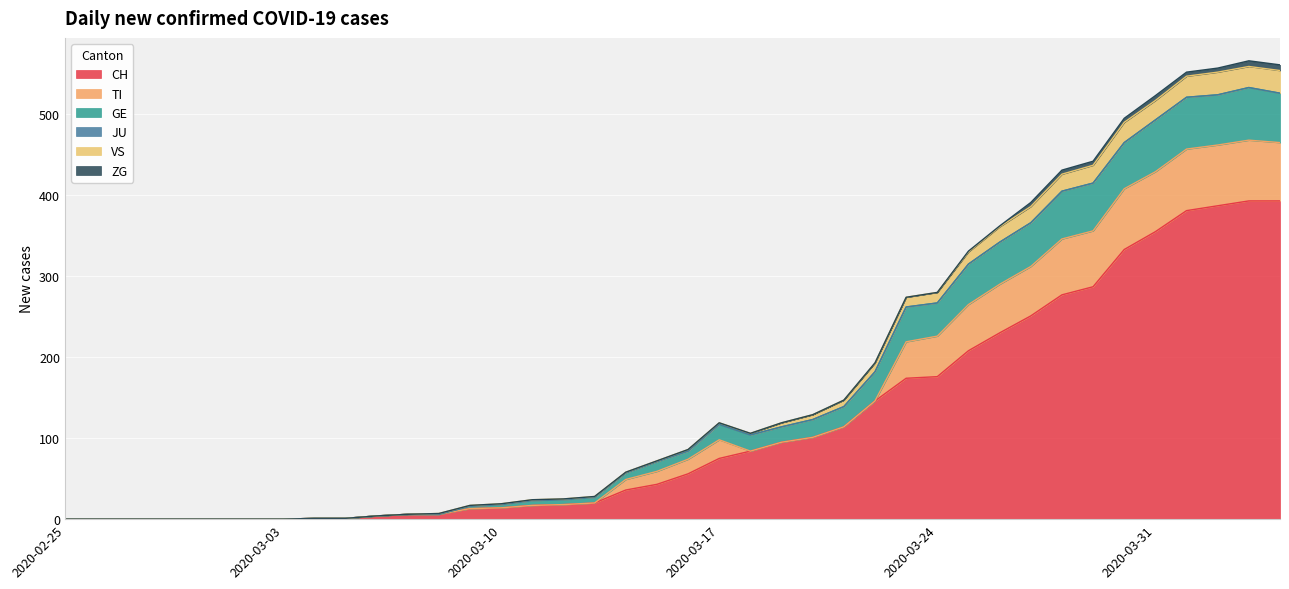

True or false: CH has more than 1 interior local peaks.

False